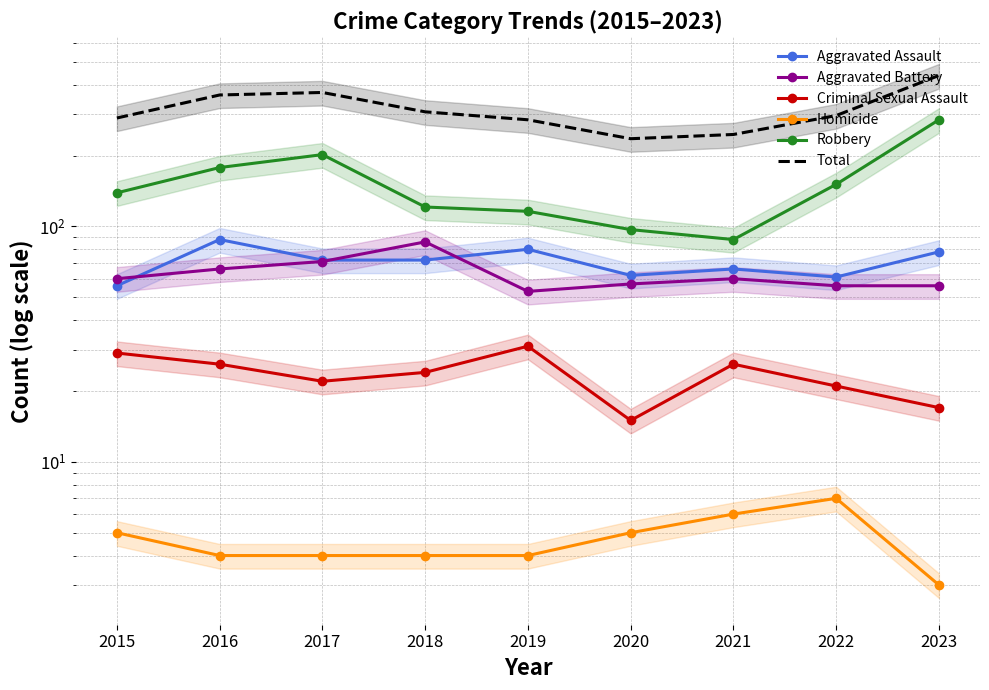

Where is Homicide nearest to the value 5?

2015